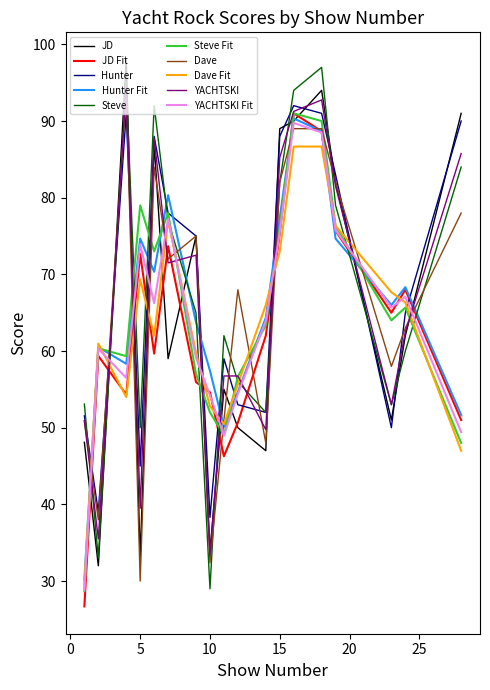

What is the highest value of the JD series?

98.0